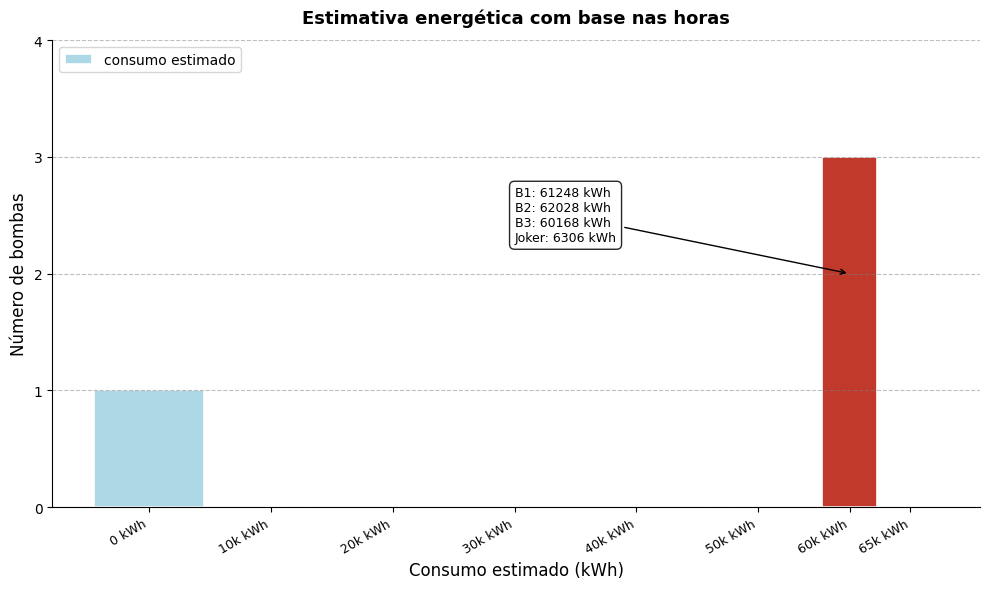

Reading left to right, transcribe all the data shown in this chart.

0 kWh=1	10k kWh=0	20k kWh=0	30k kWh=0	40k kWh=0	50k kWh=0	60k kWh=3	65k kWh=0